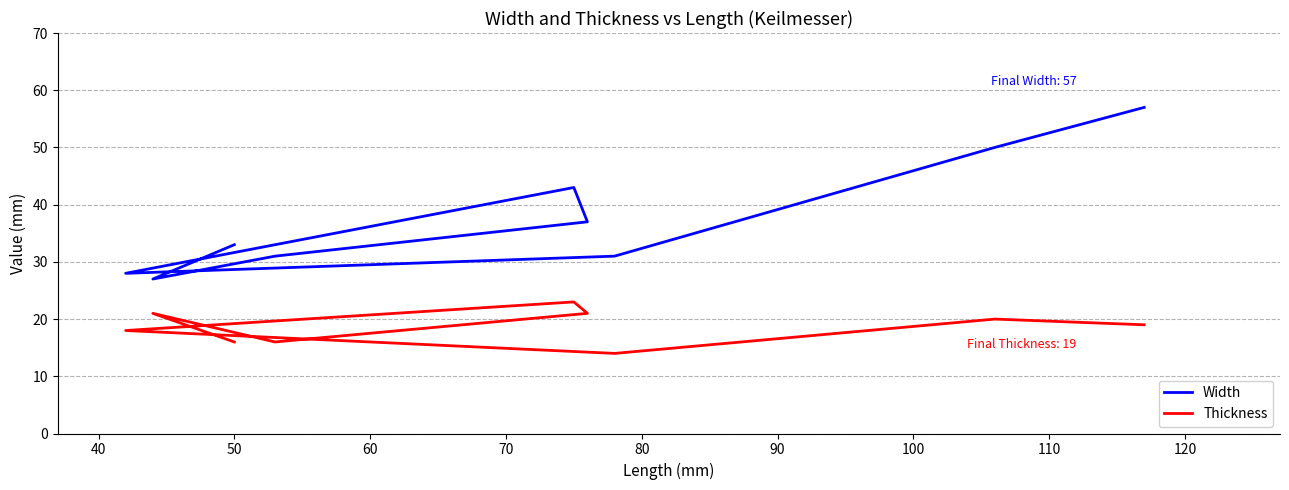

What is the greatest value displayed?

57